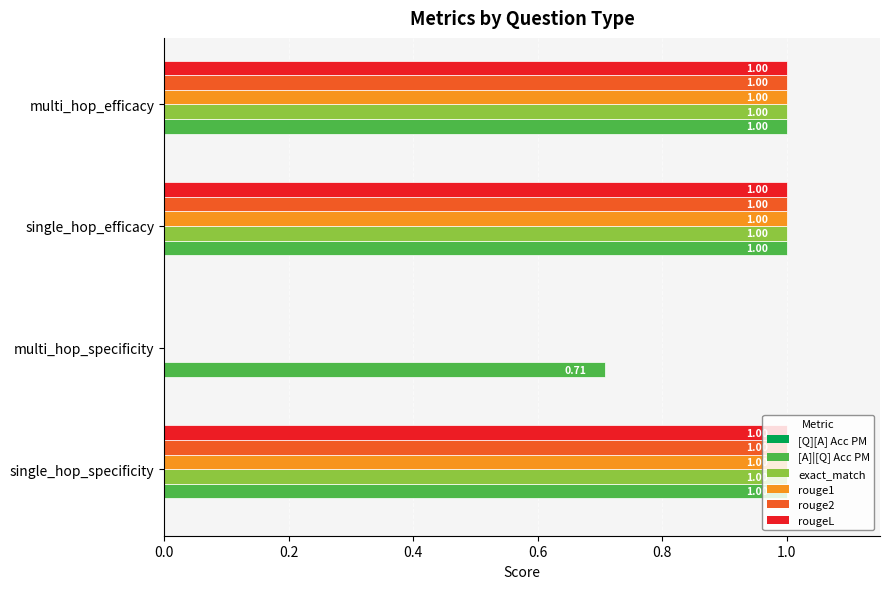

What is the greatest value displayed?

1.0